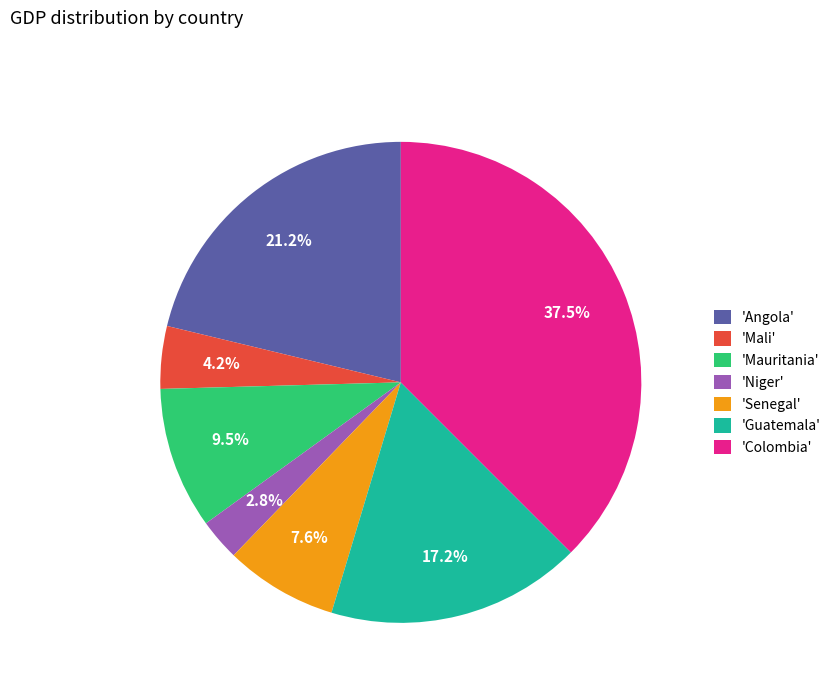

Which has a higher value, 'Mali' or 'Senegal'?

'Senegal'